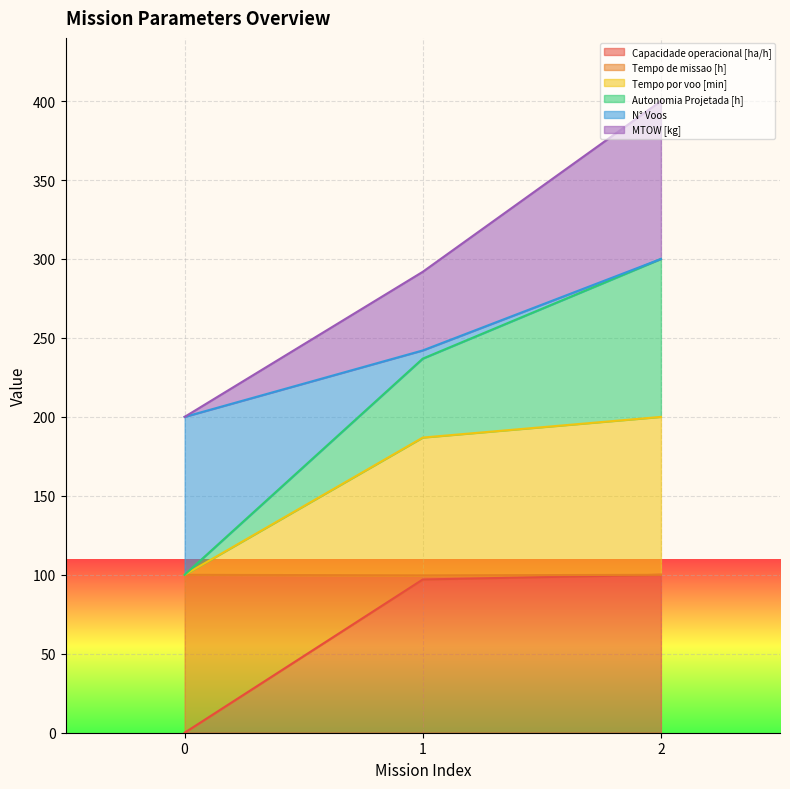

What are all the series names shown in the legend?

Capacidade operacional [ha/h], Tempo de missao [h], Tempo por voo [min], Autonomia Projetada [h], N° Voos, MTOW [kg]